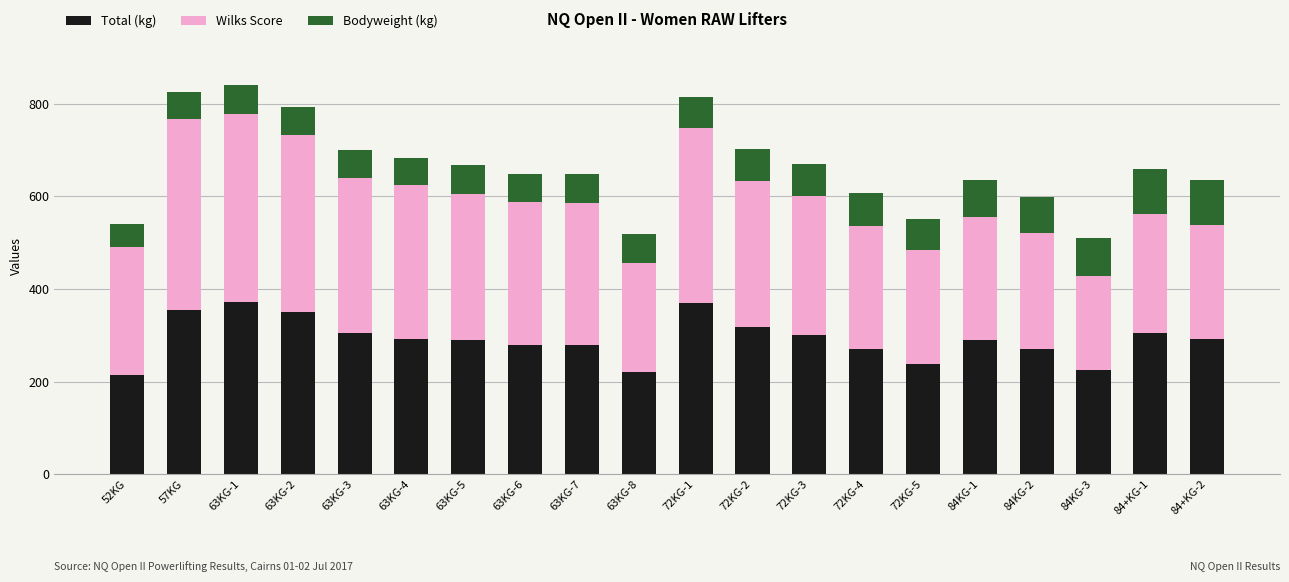

What is the minimum value for Total (kg)?

215.0